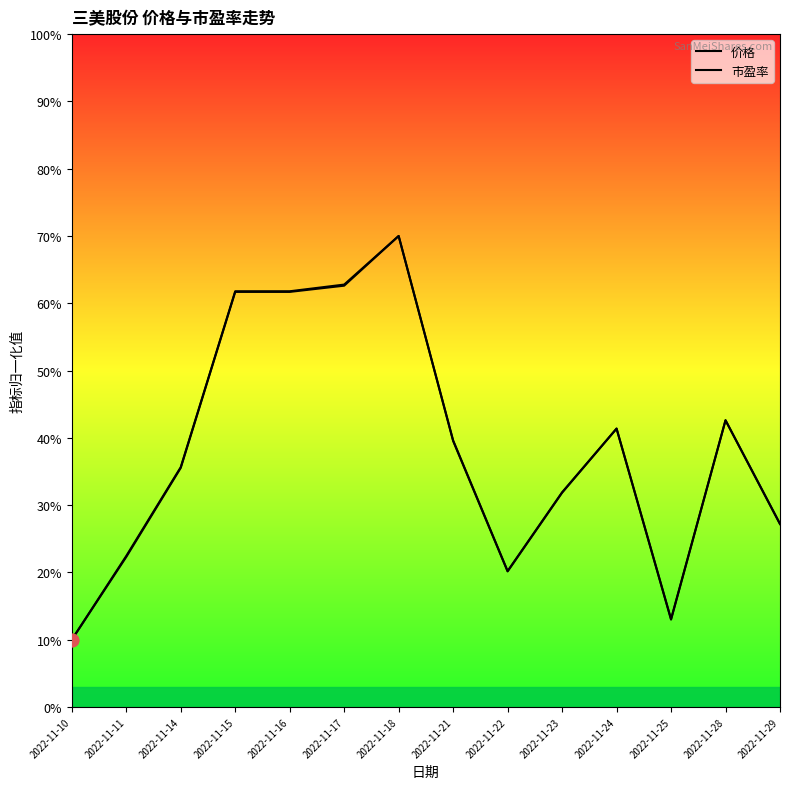

At how many categories does at least one series exceed 32?

8